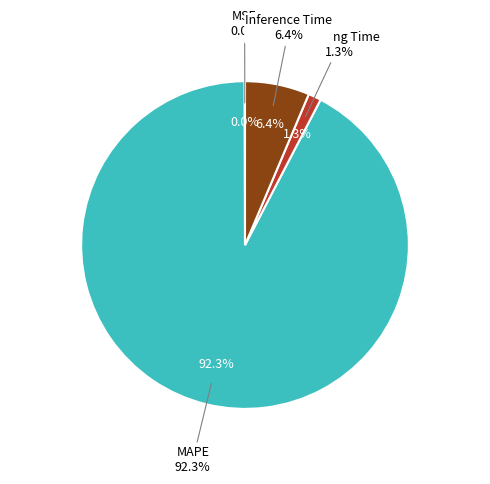

True or false: MSE accounts for 0% of the total.

True